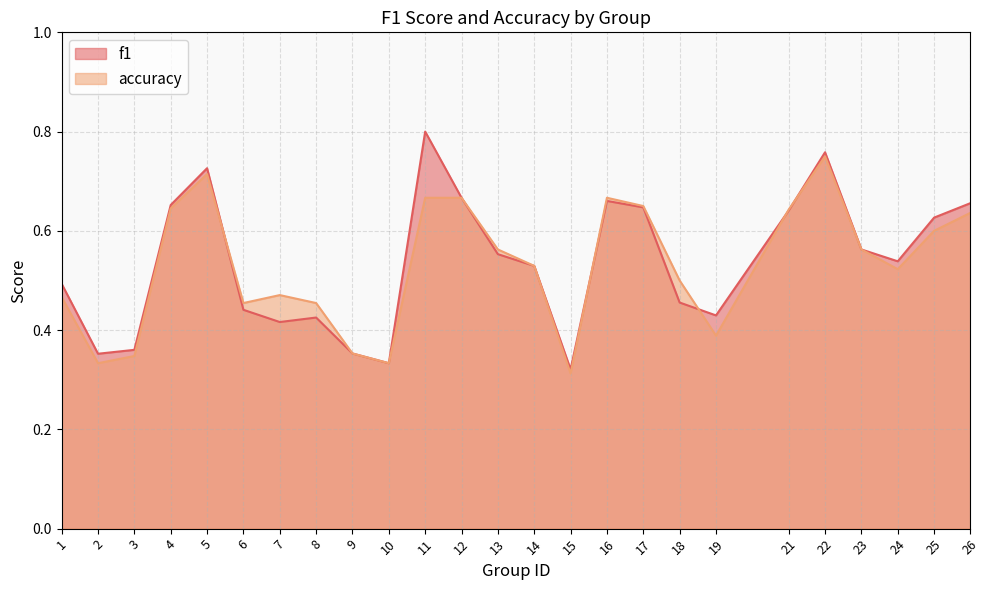

Is the value of accuracy at 4 greater than the value of f1 at 6?

Yes